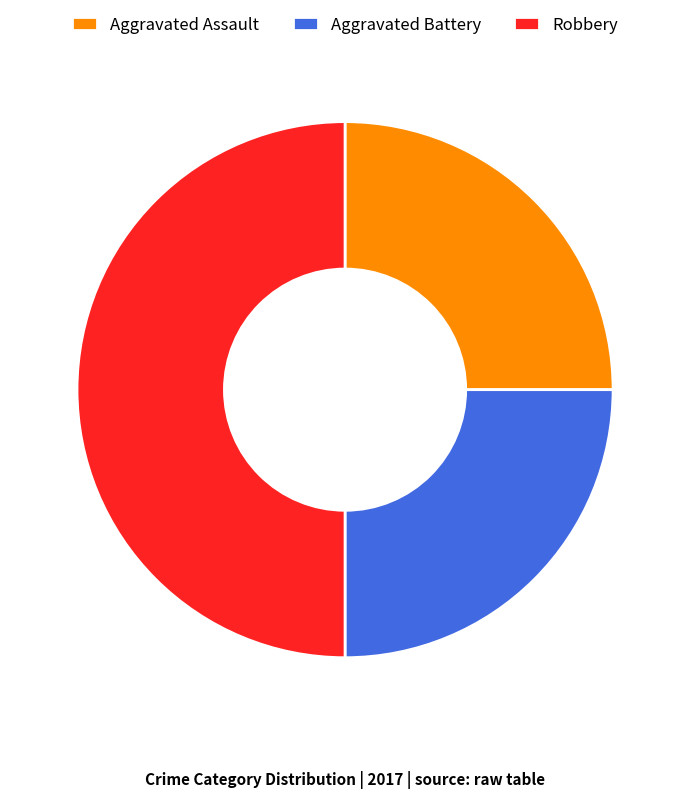

Is Aggravated Battery the majority of the pie?

No